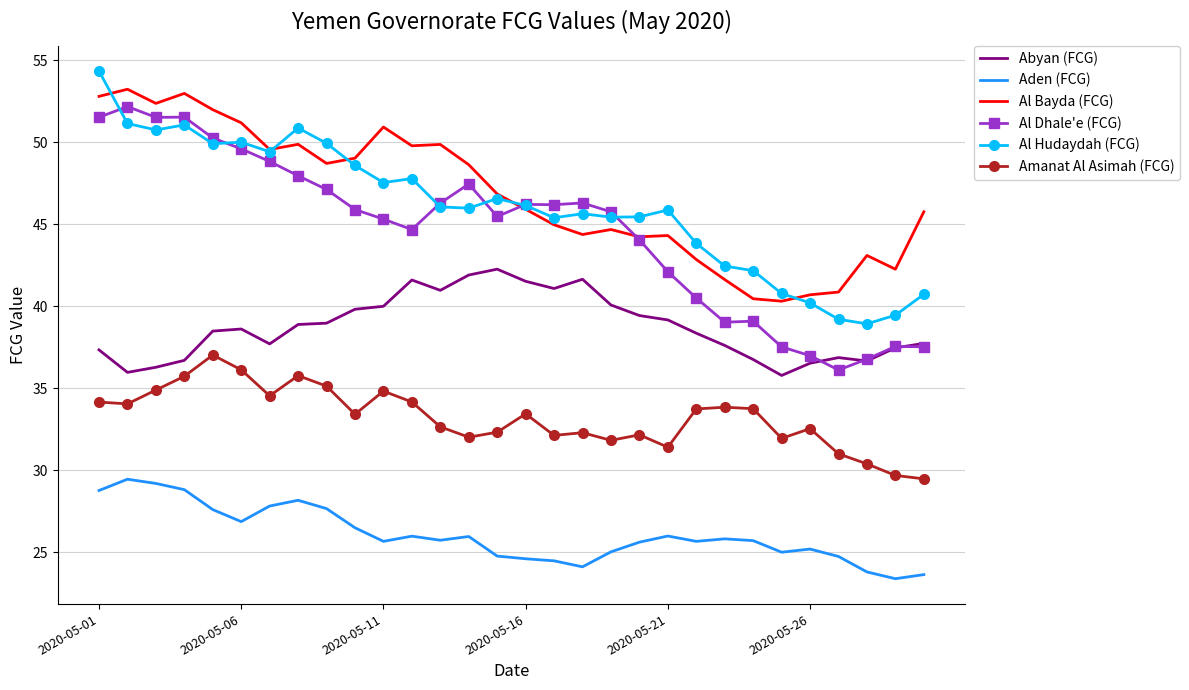

What is the maximum value shown in the chart?

54.3